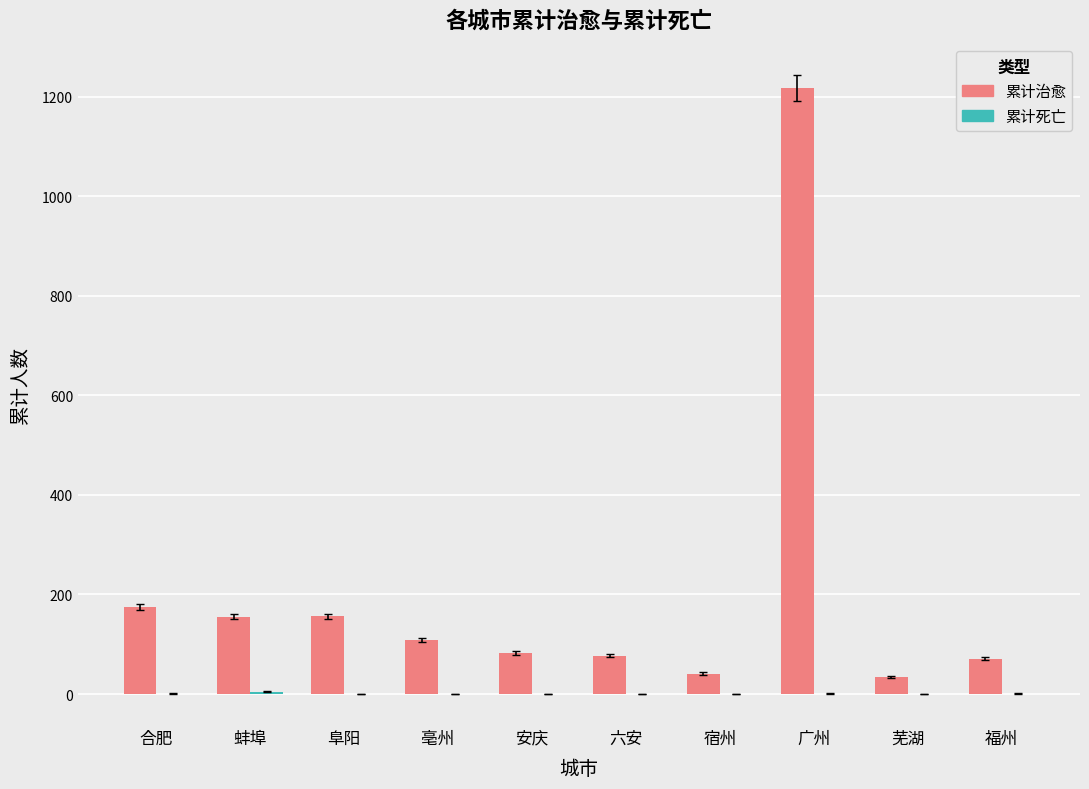

Which series has the largest total across all categories?

累计治愈